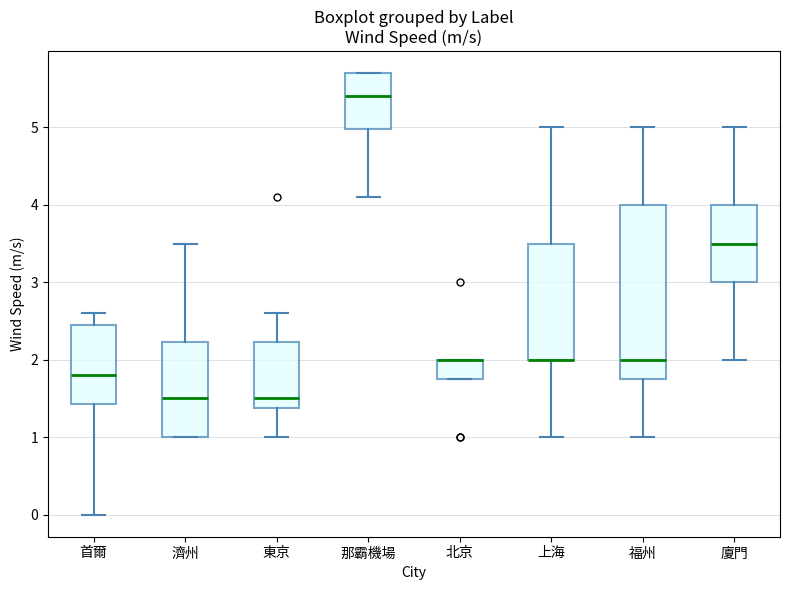

Reading left to right, read every box against the y-axis: the position of its median line, the range the box covers, and the ends of its whiskers. The values are not printed on the chart, so give them approximately, as read against the axis.

首爾: median 1.8, box 1.4 to 2.5, whiskers 0.0 to 2.6
濟州: median 1.5, box 1.0 to 2.2, whiskers 1.0 to 3.5
東京: median 1.5, box 1.4 to 2.2, whiskers 1.0 to 2.6
那霸機場: median 5.4, box 5.0 to 5.7, whiskers 4.1 to 5.7
北京: median 2.0 (drawn on the box's upper edge), box 1.8 to 2.0, whiskers 1.8 to 2.0
上海: median 2.0 (drawn on the box's lower edge), box 2.0 to 3.5, whiskers 1.0 to 5.0
福州: median 2.0, box 1.8 to 4.0, whiskers 1.0 to 5.0
廈門: median 3.5, box 3.0 to 4.0, whiskers 2.0 to 5.0